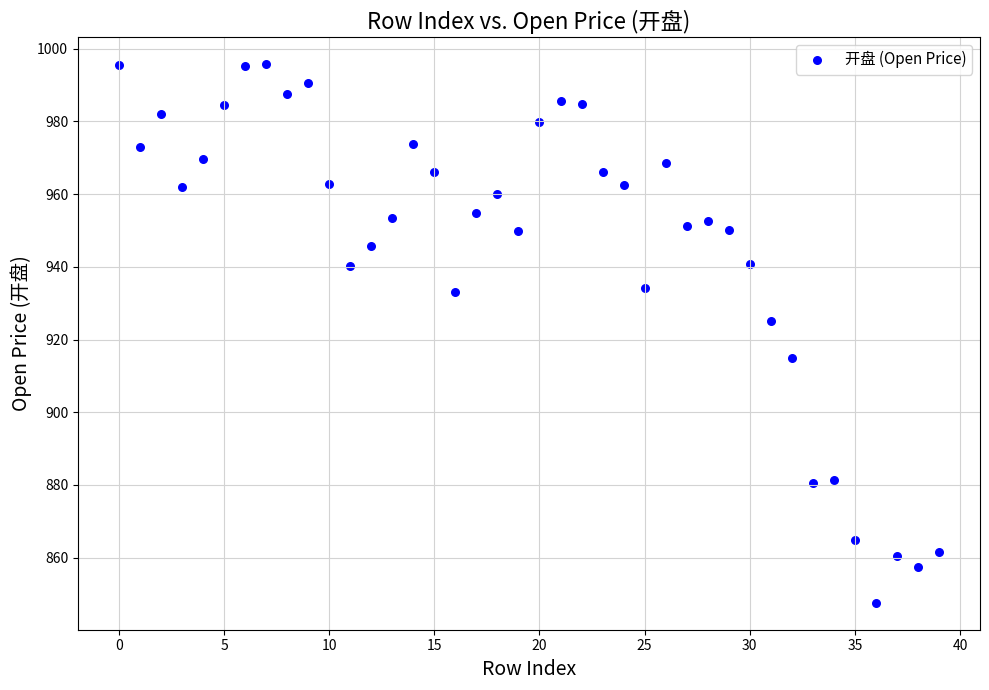

What is the range of Y values (max minus min)?

148.1